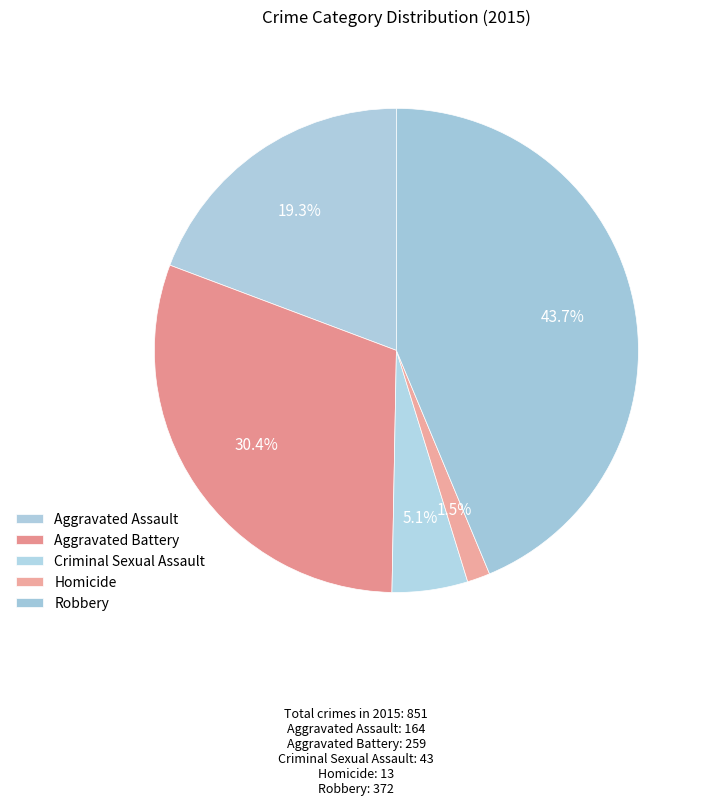

What is the smallest slice in the pie chart?

Homicide